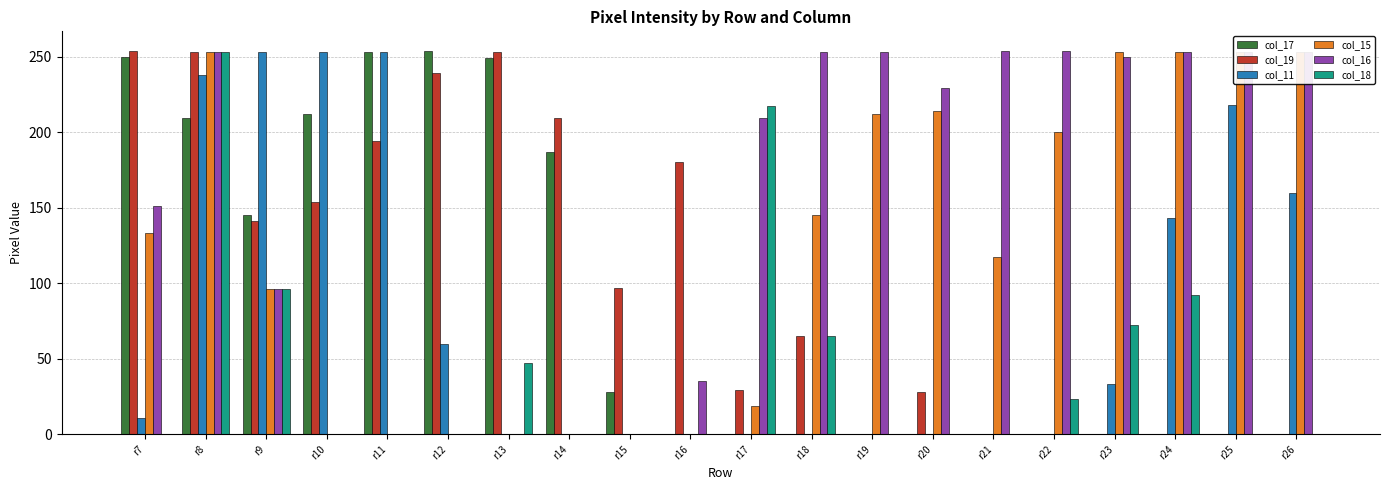

What are all the series names shown in the legend?

col_17, col_19, col_11, col_15, col_16, col_18